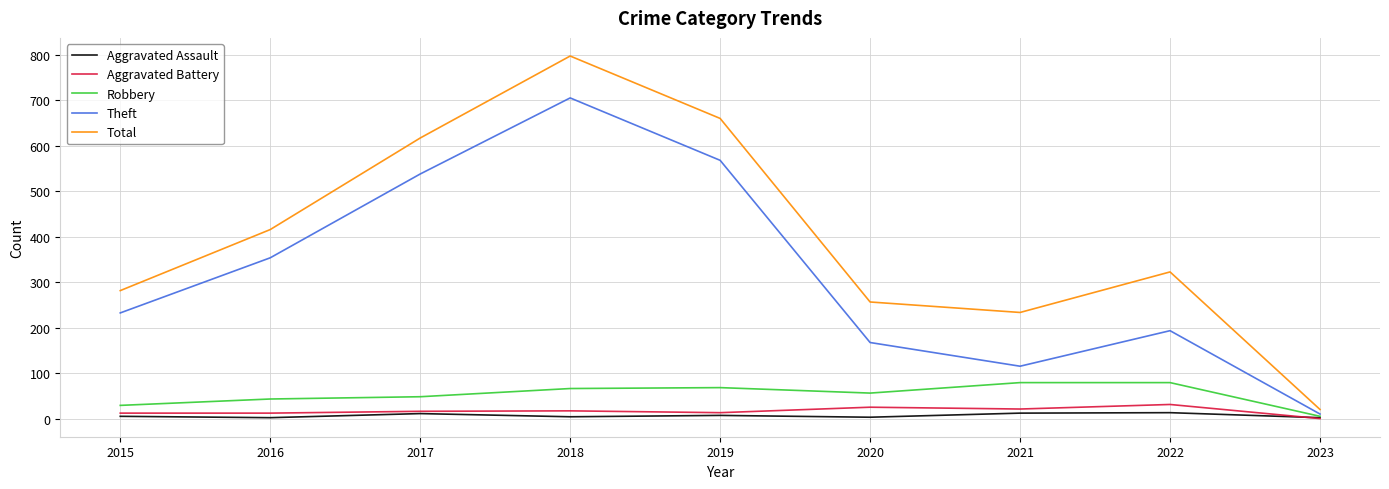

Is the value of Theft at 2016 greater than the value of Aggravated Assault at 2017?

Yes